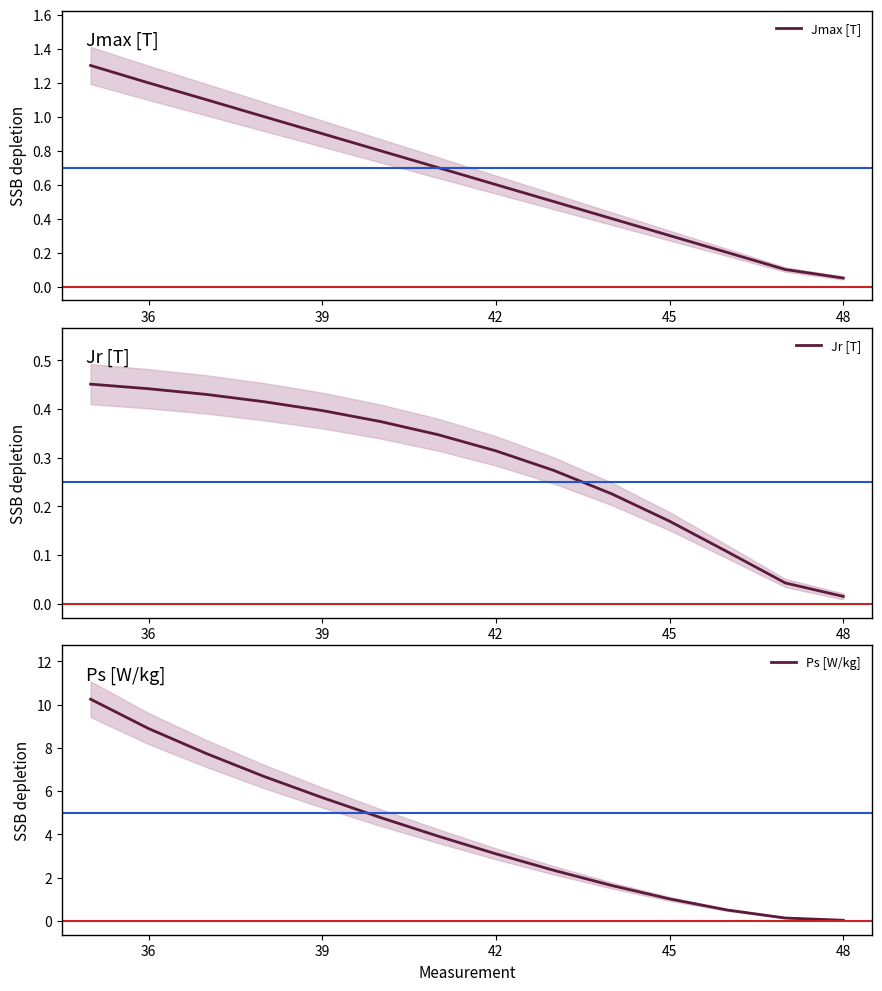

What is the sum of all Jr [T] values?

4.0